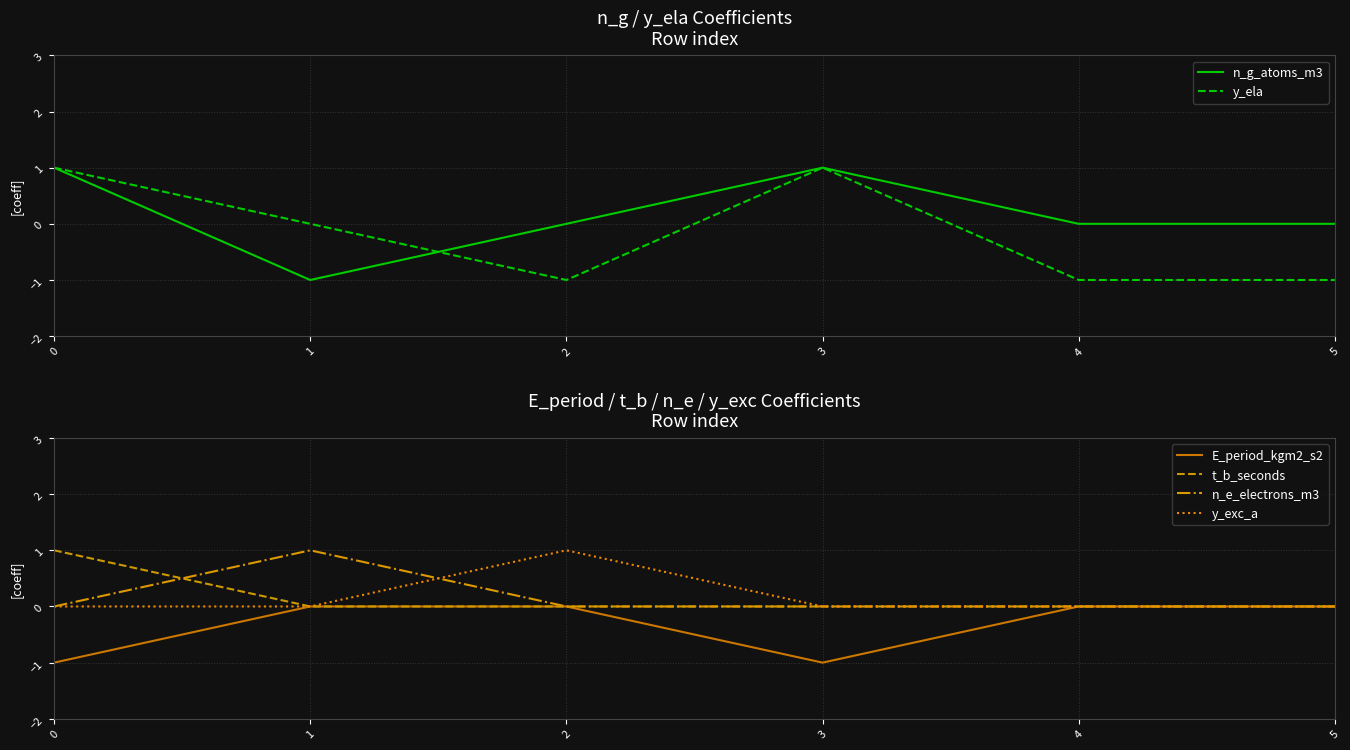

At which label is E_period_kgm2_s2 closest to 0?

1